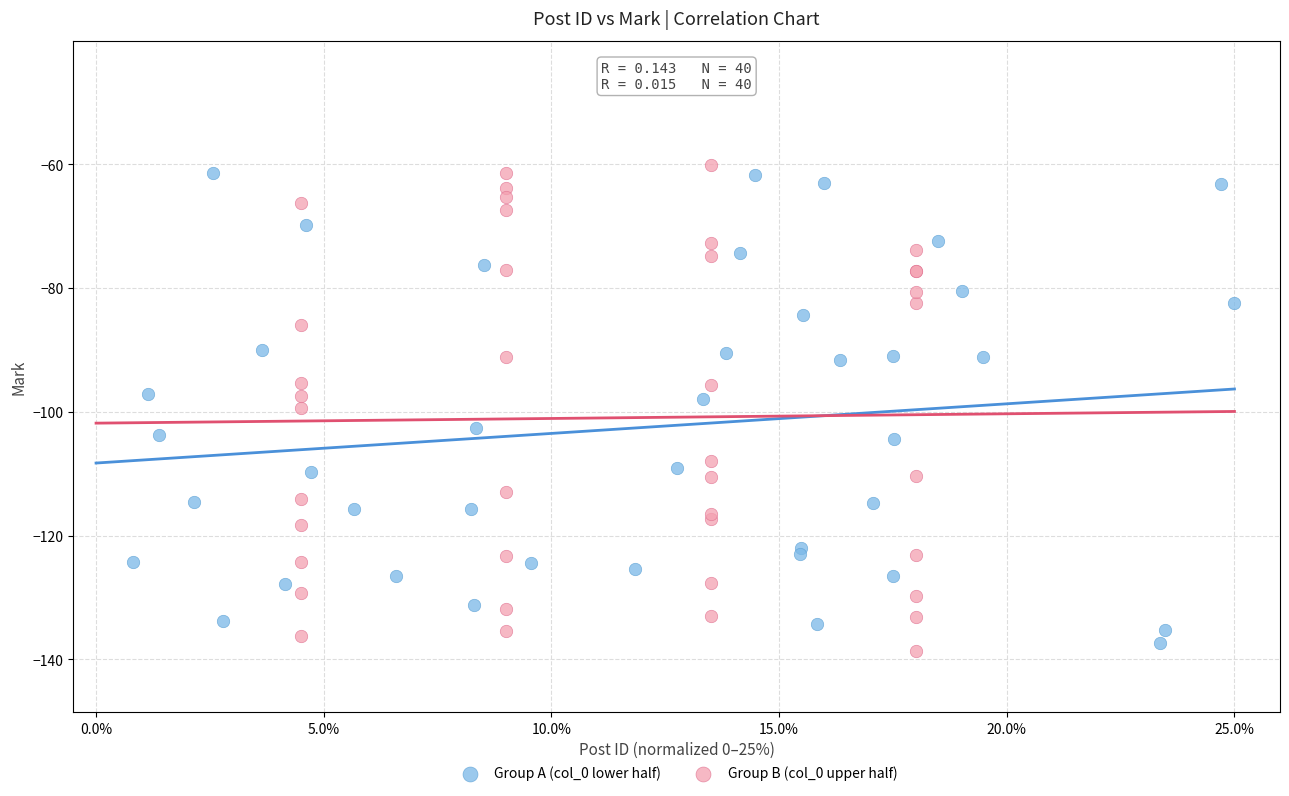

Which series has the widest spread of Y values?

Group B (col_0 upper half)